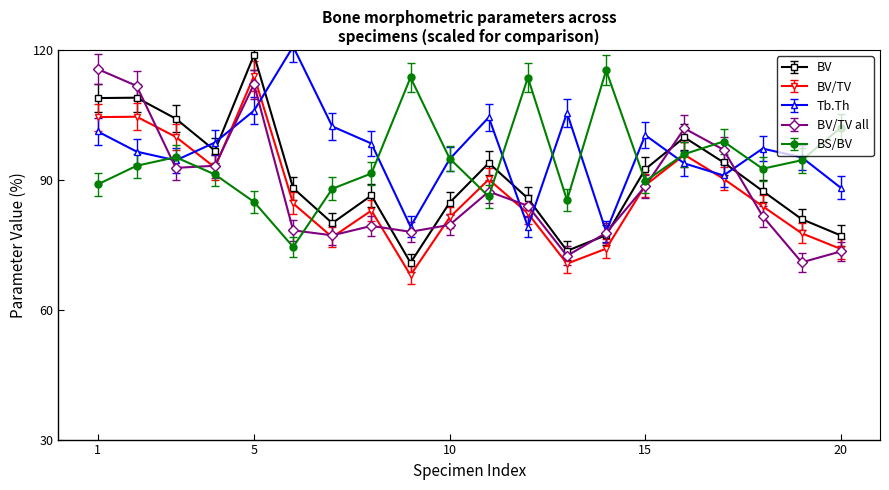

True or false: BV/TV and BV intersect in this chart.

False